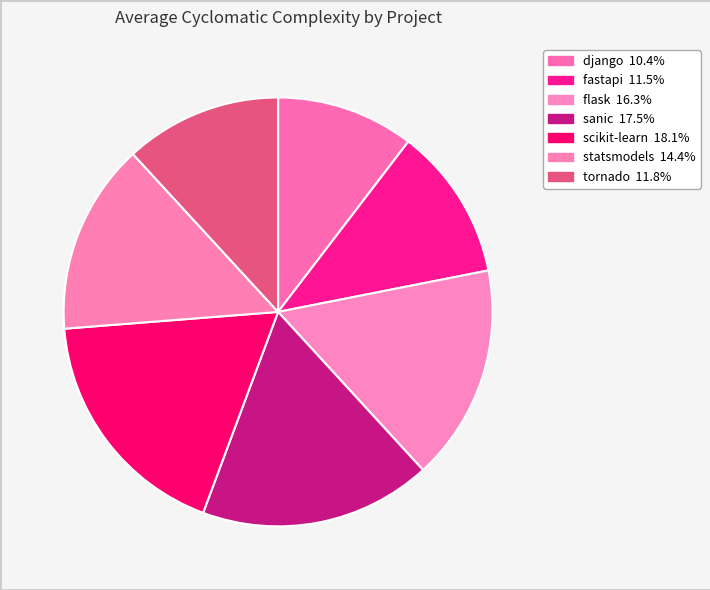

Between tornado and scikit-learn, which is larger?

scikit-learn